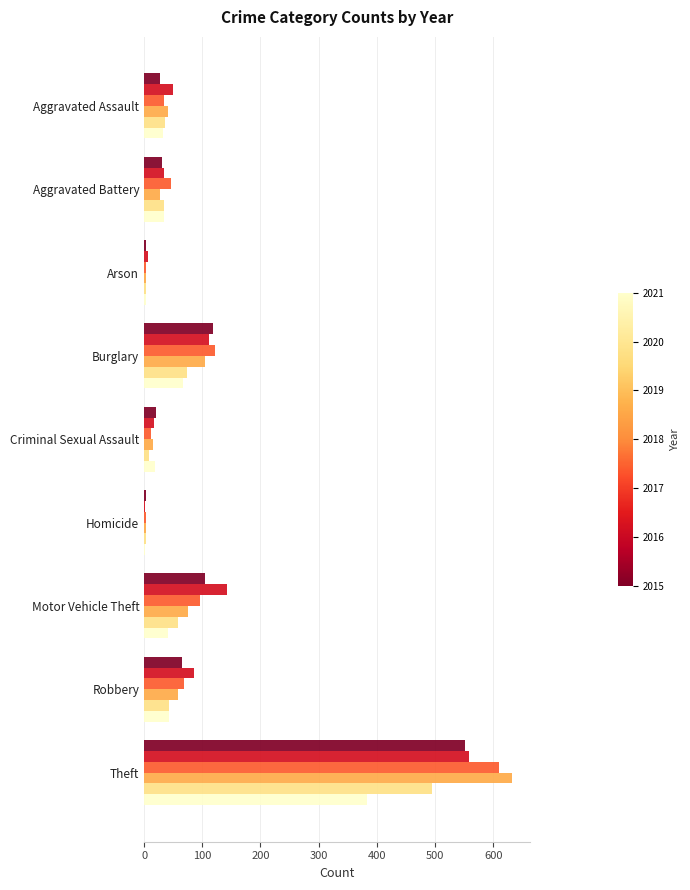

At which category is the sum across all series the highest?

Theft